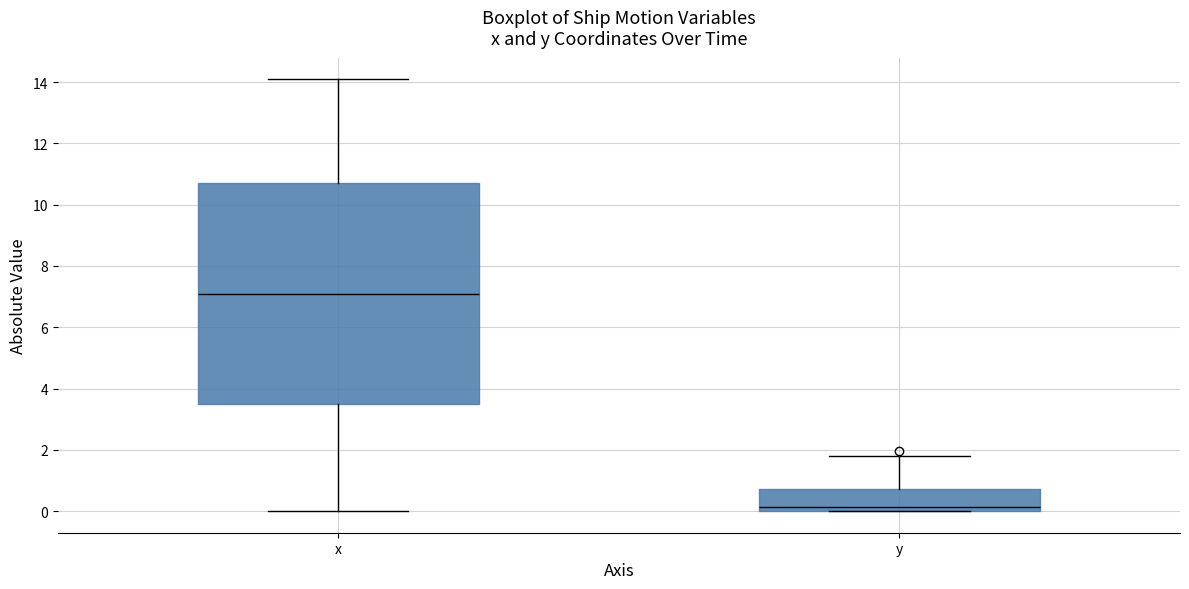

Which box is the tallest, from its lower edge to its upper edge?

x